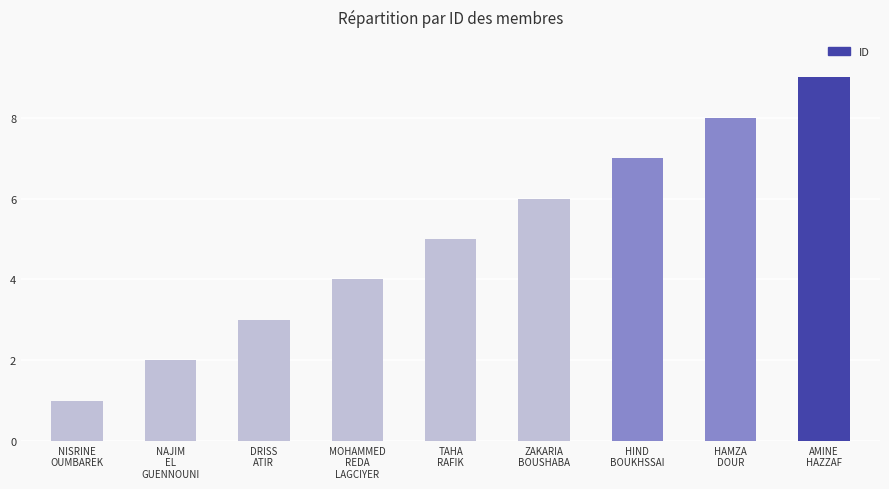

List the labels in order of value, largest first.

AMINE
HAZZAF, HAMZA
DOUR, HIND
BOUKHSSAI, ZAKARIA
BOUSHABA, TAHA
RAFIK, MOHAMMED
REDA
LAGCIYER, DRISS
ATIR, NAJIM
EL
GUENNOUNI, NISRINE
OUMBAREK